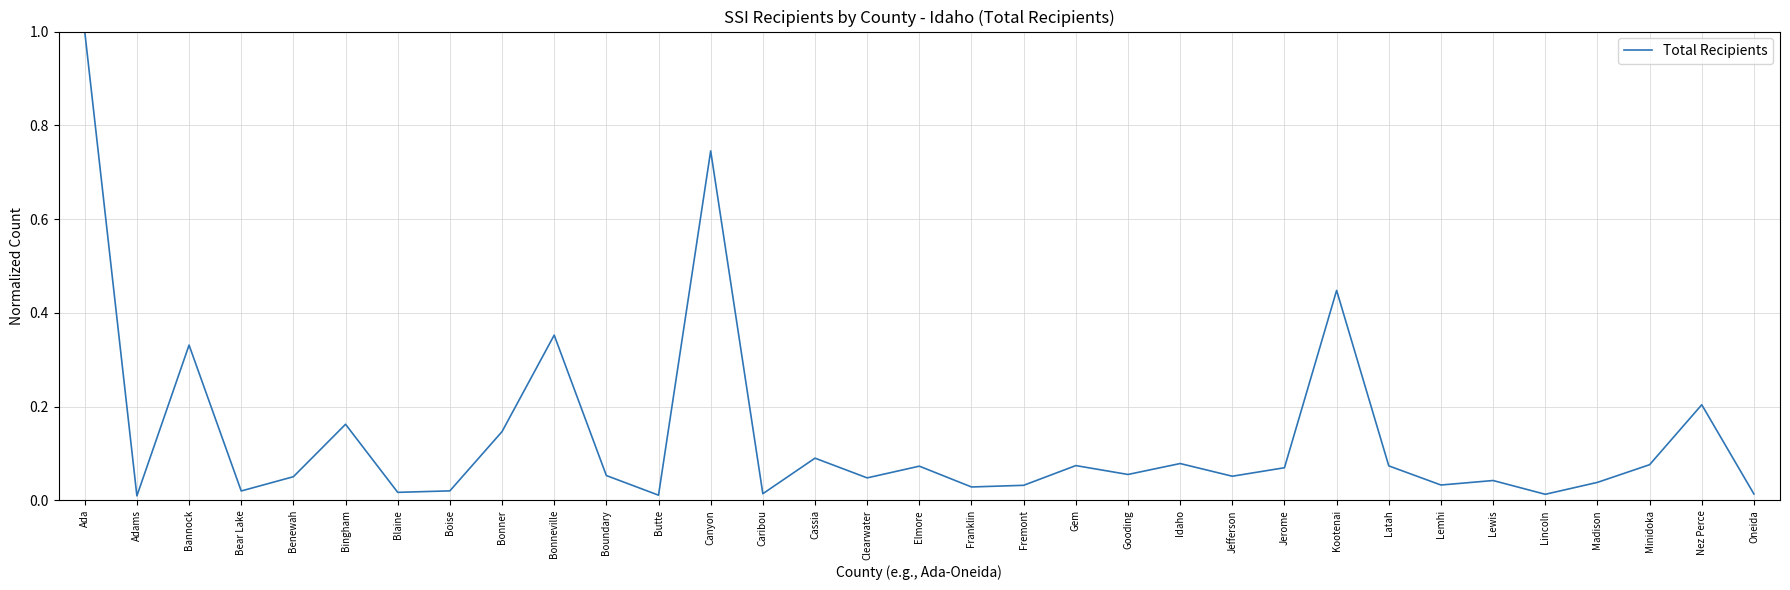

Which has a higher value, Gooding or Franklin?

Gooding